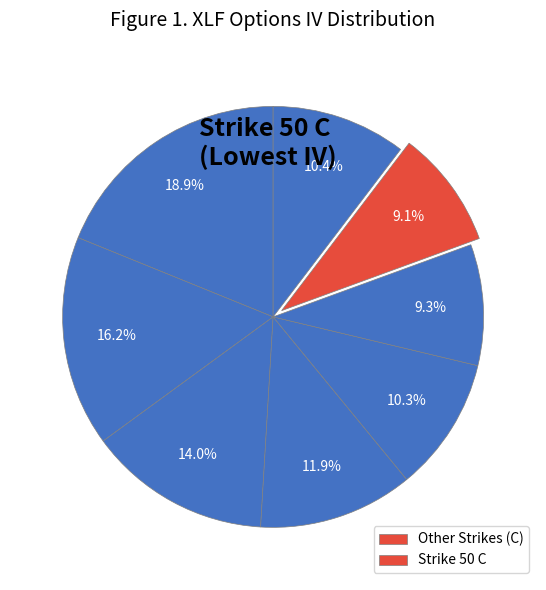

How many slices are in this pie chart?

8